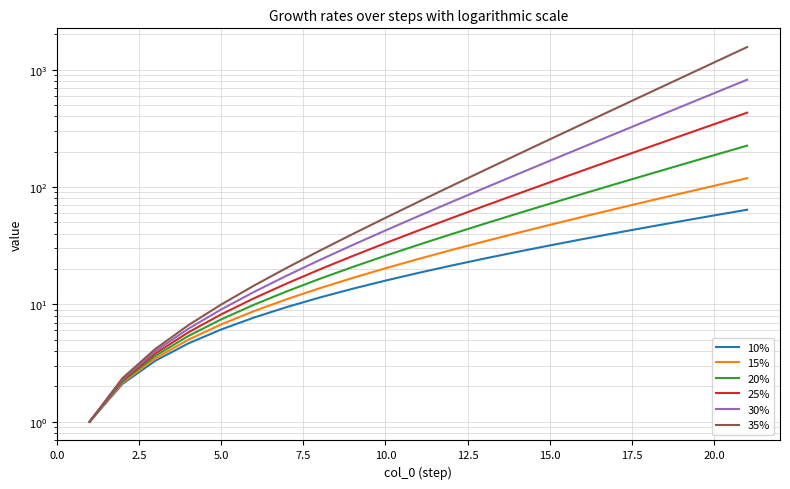

How many values in the 35% series exceed 74?

11